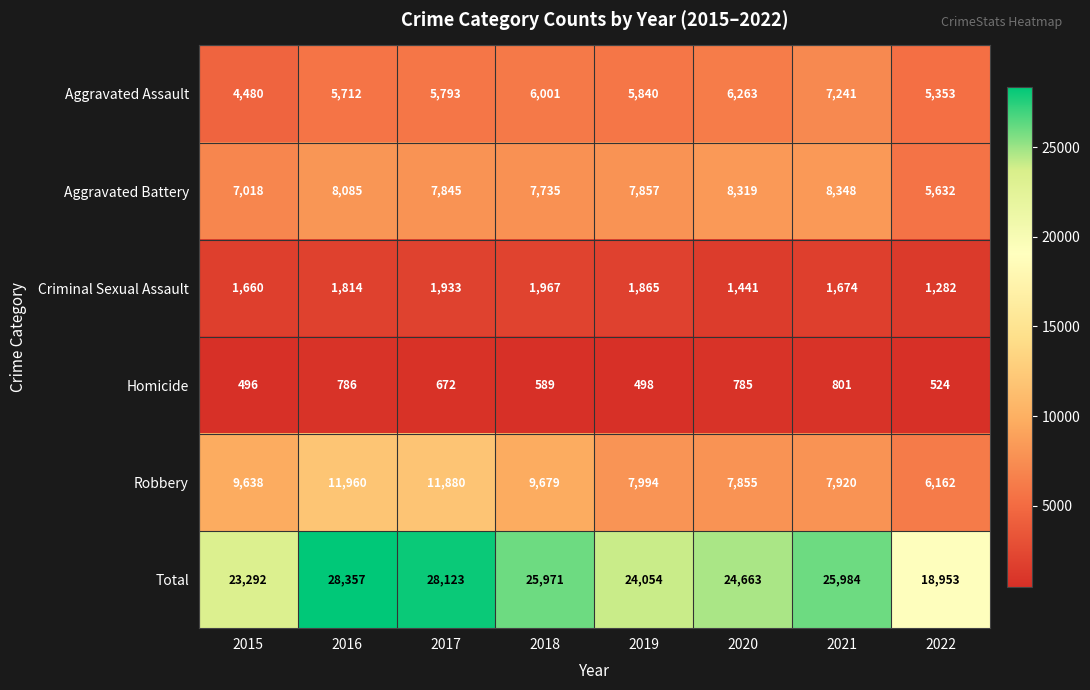

What is the total value across all series at 2022?

37906